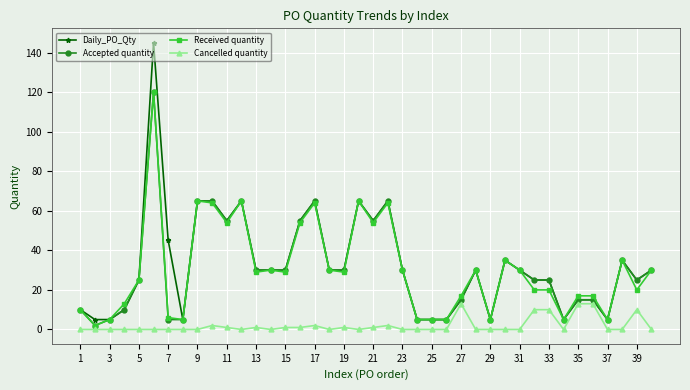

What are all the series names shown in the legend?

Daily_PO_Qty, Accepted quantity, Received quantity, Cancelled quantity